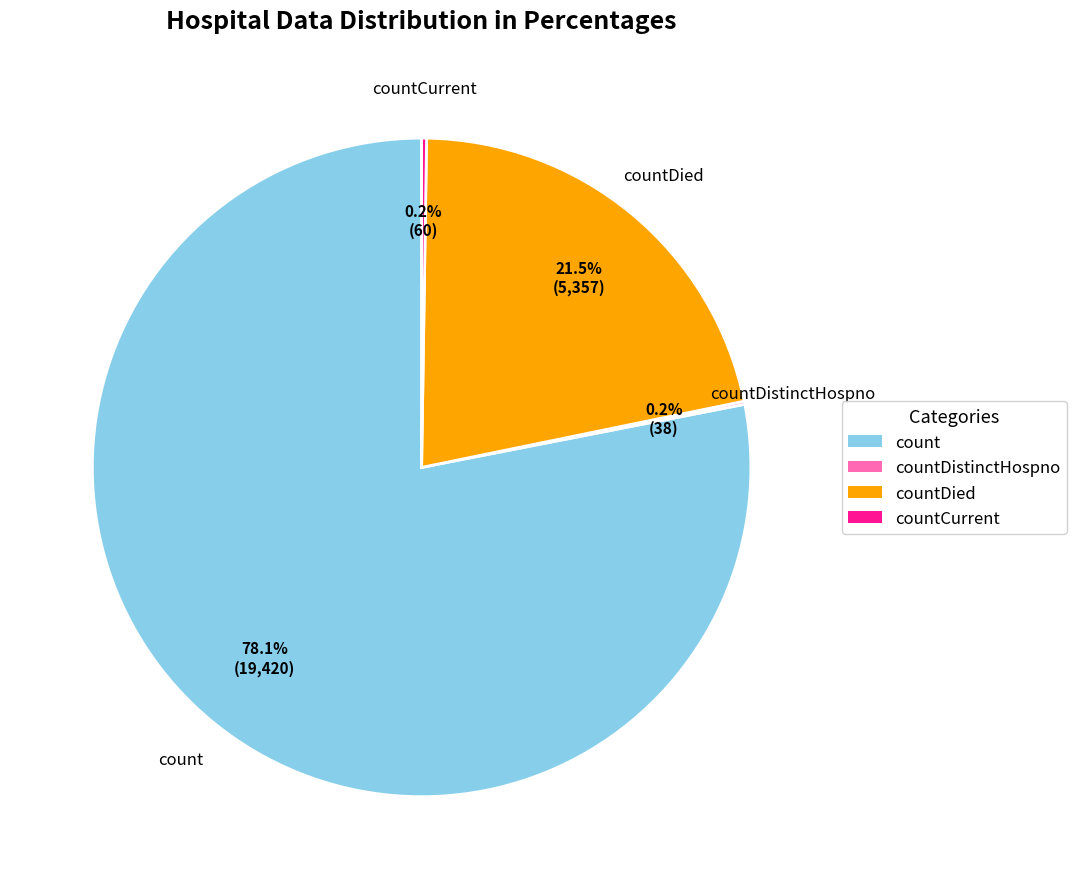

Is there a majority slice in this chart?

Yes